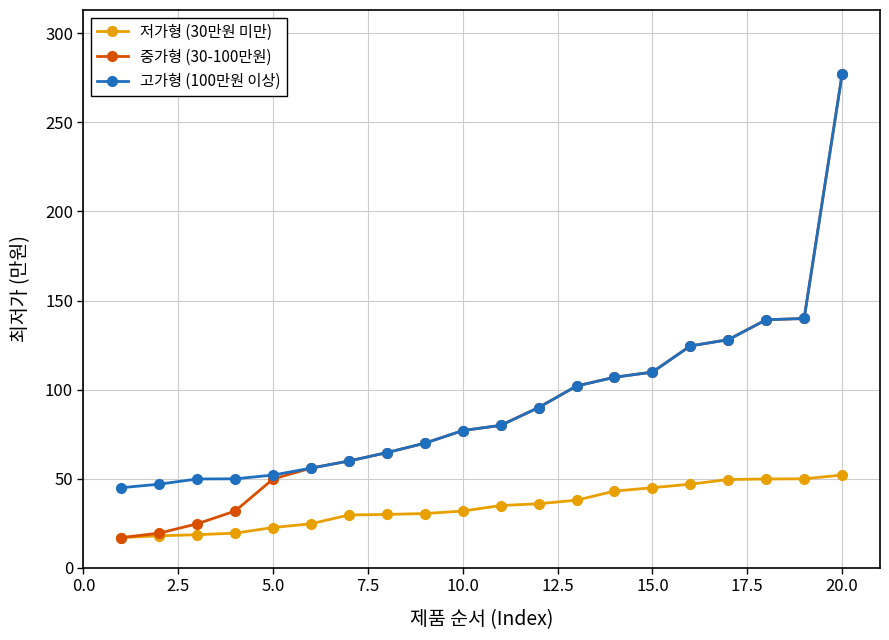

What is the sum of all 중가형 (30-100만원) values?

1766.8